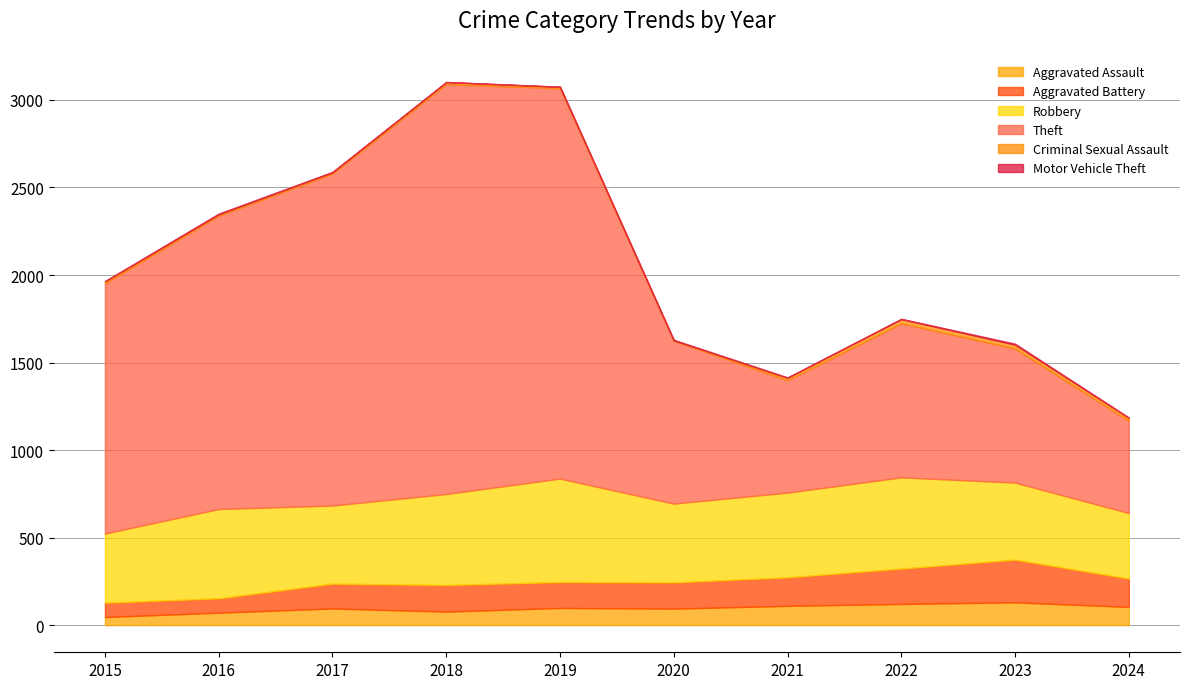

True or false: Aggravated Assault has a value of 126 at 2018.

False